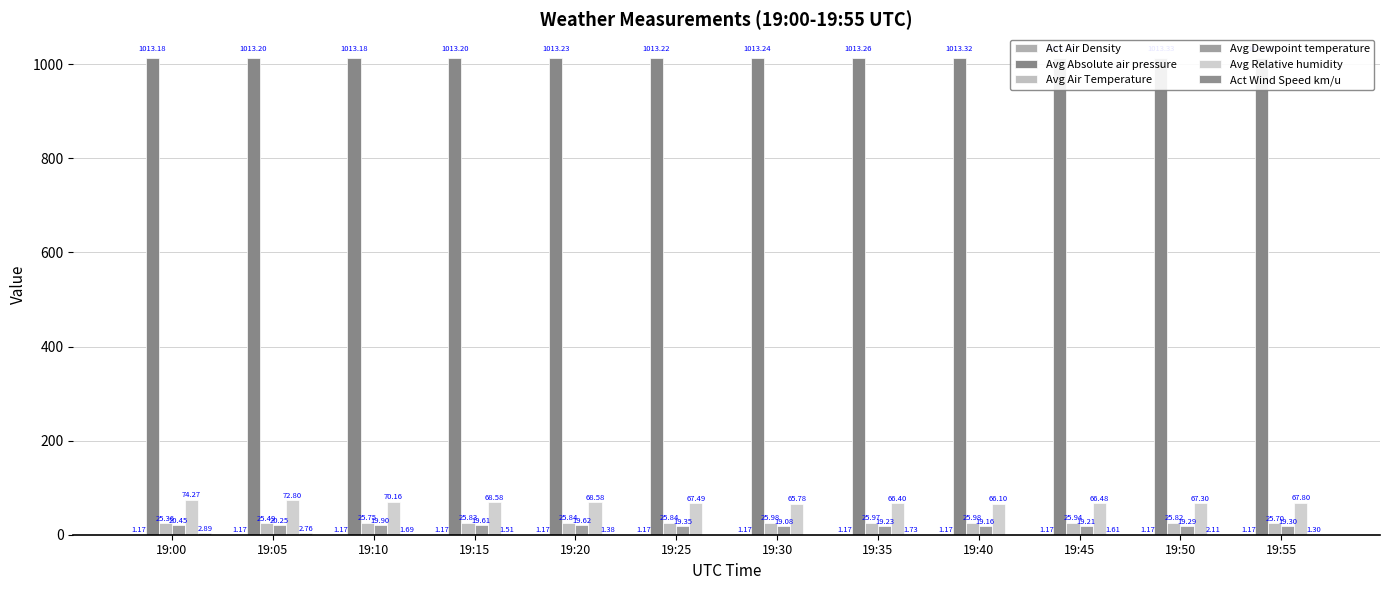

How many bars are there in each group?

6